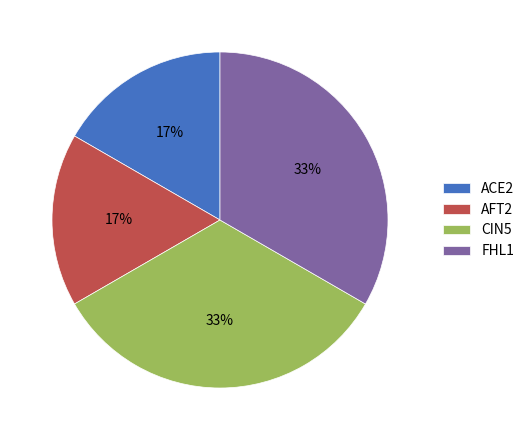

To the nearest percent, what portion does FHL1 represent?

33%